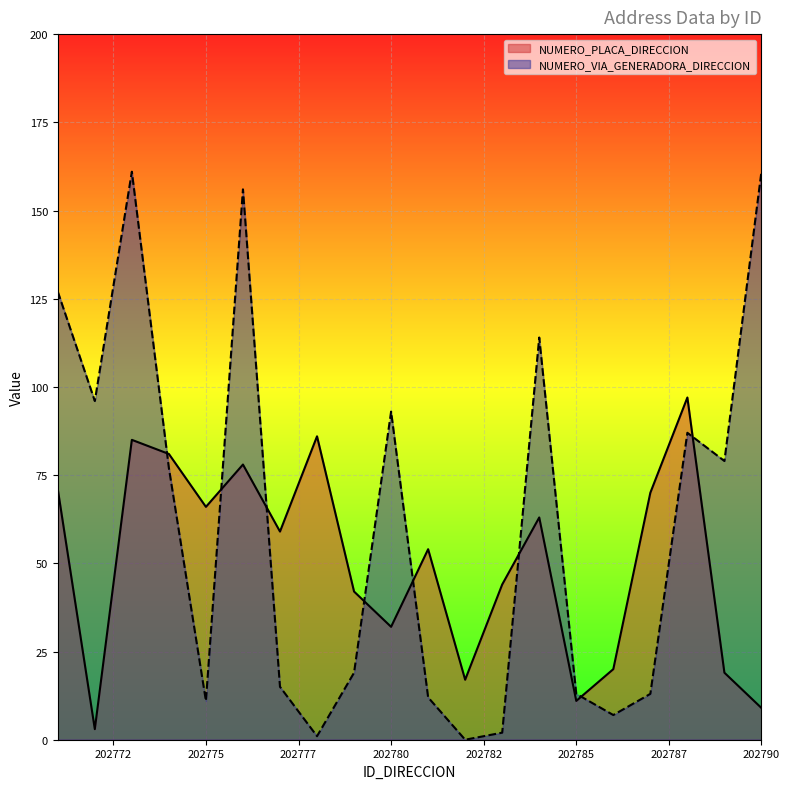

What is the difference between the maximum and minimum values in the NUMERO_VIA_GENERADORA_DIRECCION series?

161